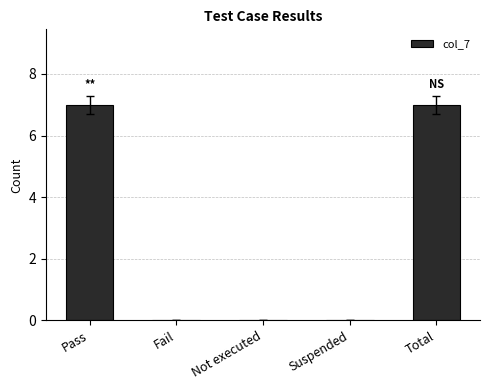

Is it true that the value at Fail is 0?

True